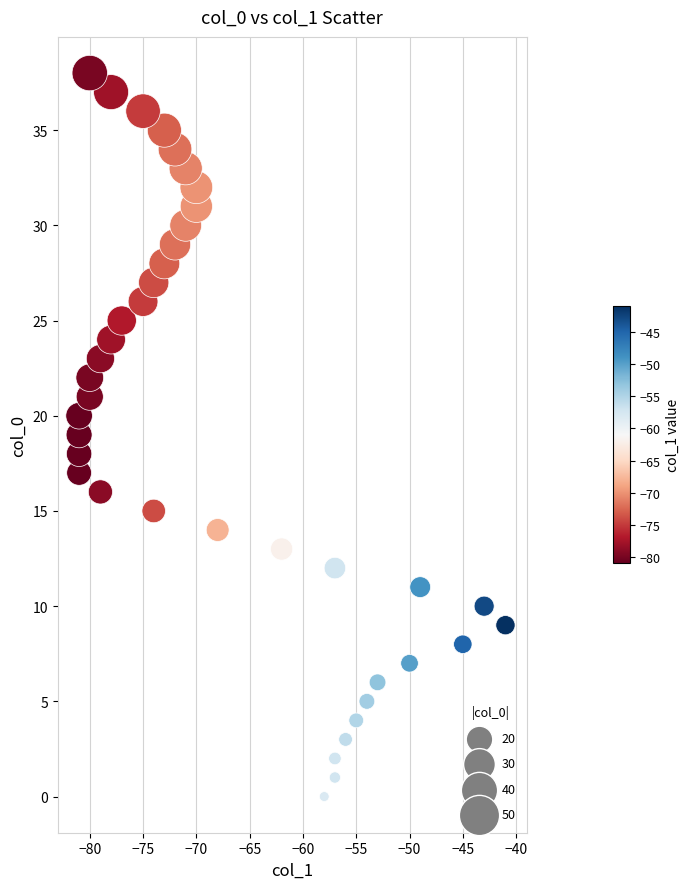

What is the range of X values (max minus min)?

40